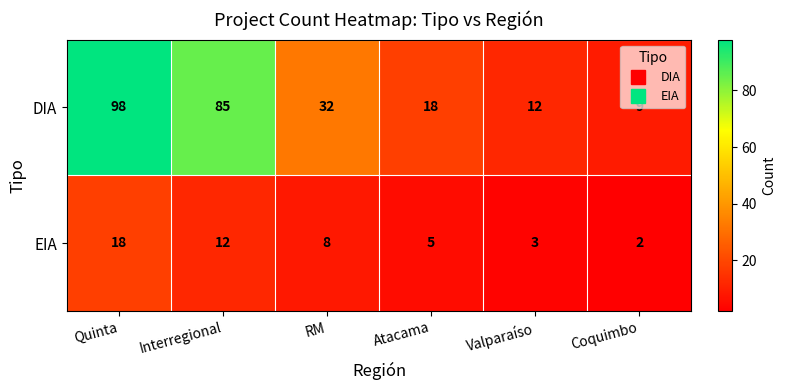

At which category is the sum across all series the highest?

Quinta